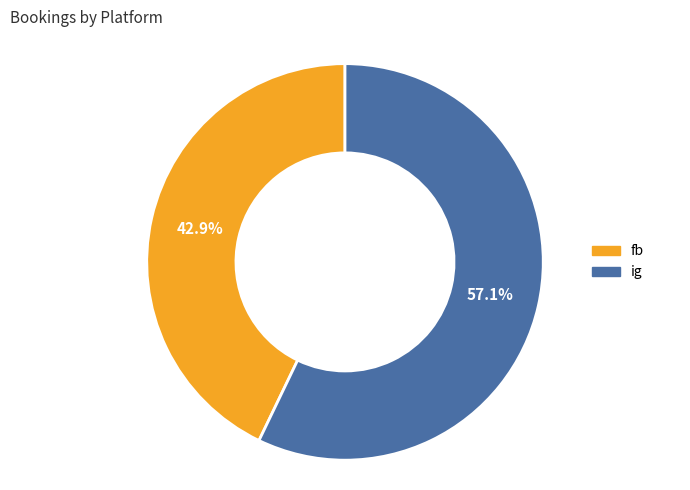

To the nearest percent, what is the difference between the largest and smallest slice percentages?

14%